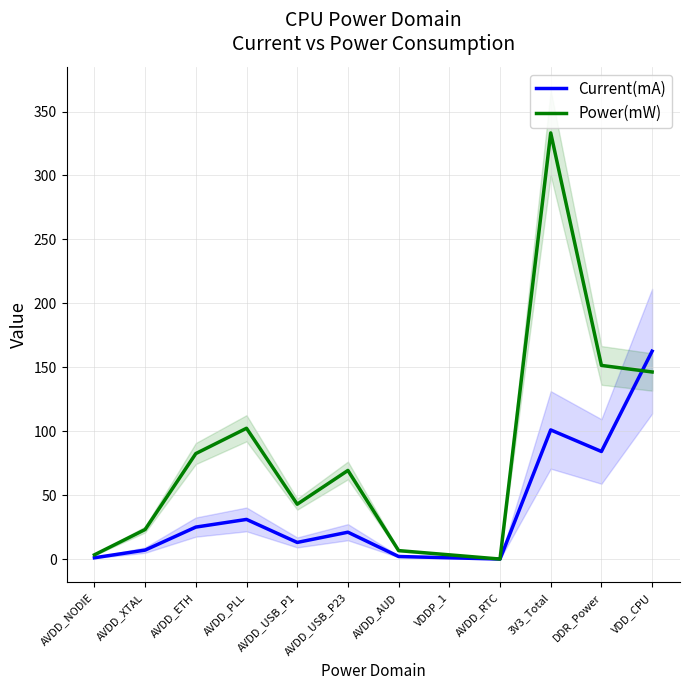

How many intersections are there between Current(mA) and Power(mW)?

1